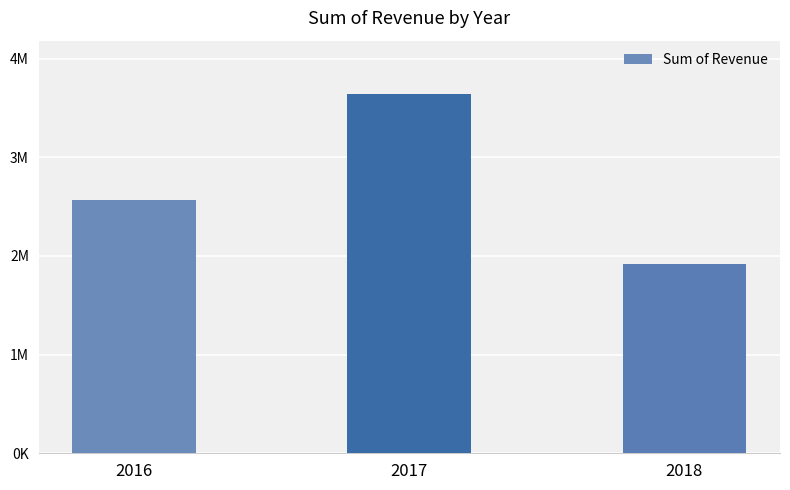

Does the chart contain any negative values?

No